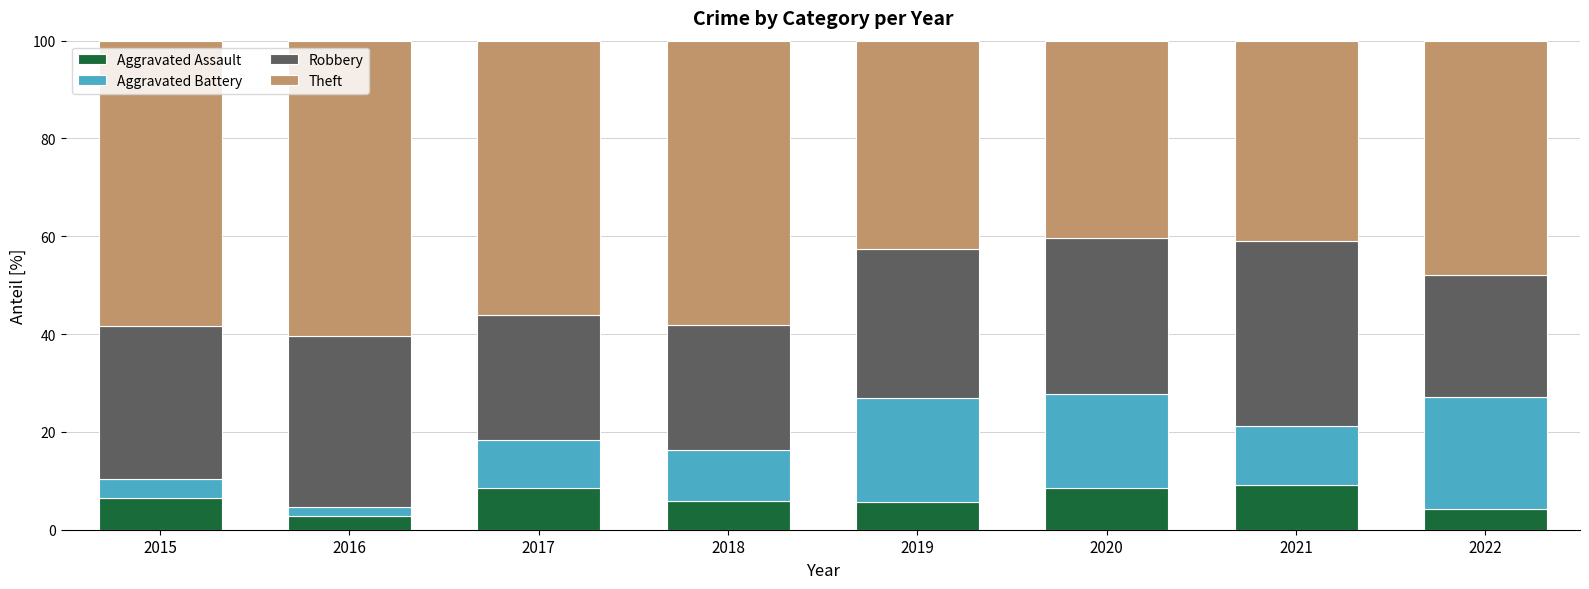

What is the difference between the maximum and minimum values in the Aggravated Assault series?

6.3